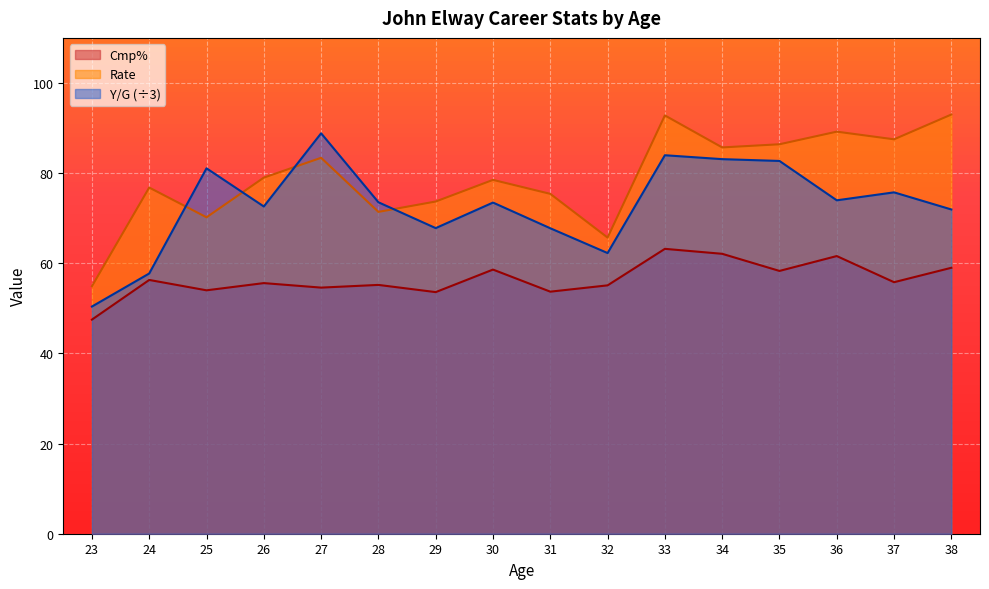

What is the difference between the maximum and minimum values in the Rate series?

38.1